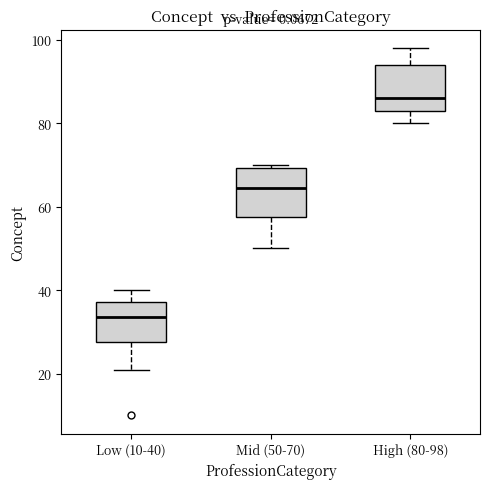

Reading left to right, read every box against the y-axis: the position of its median line, the range the box covers, and the ends of its whiskers. The values are not printed on the chart, so give them approximately, as read against the axis.

Low (10-40): median 34, box 28 to 38, whiskers 22 to 40
Mid (50-70): median 64, box 58 to 70, whiskers 50 to 70 (just above the box's upper edge)
High (80-98): median 86, box 84 to 94, whiskers 80 to 98